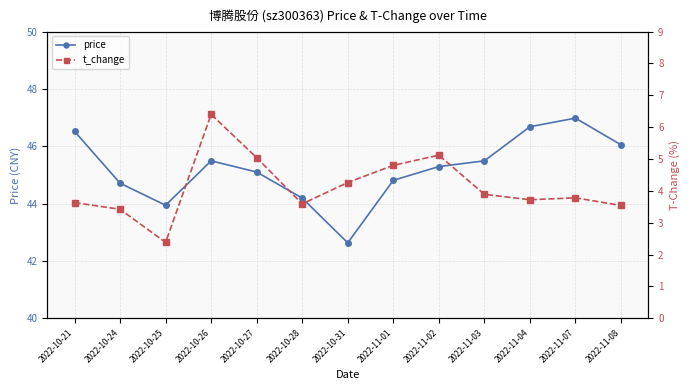

Which has a higher value, 2022-11-07 or 2022-10-26?

2022-11-07